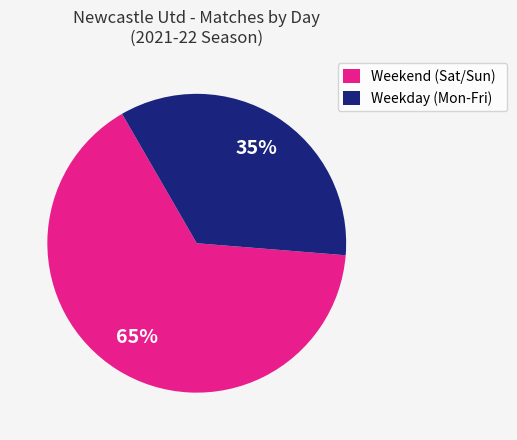

To the nearest percent, what is the combined percentage of Weekend (Sat/Sun) and Weekday (Mon-Fri)?

100%